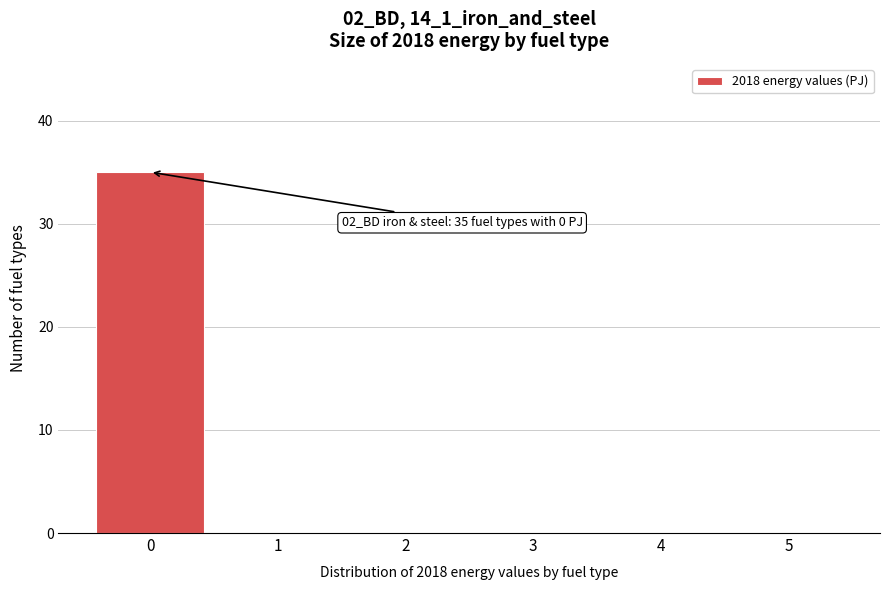

Which range on the x-axis has the tallest bar?

-0.5 to 0.5